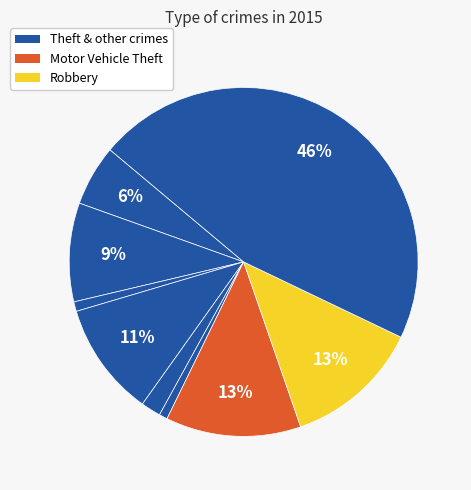

Rank the categories by value from lowest to highest.

Homicide, Arson, Criminal Sexual Assault, Aggravated Assault, Aggravated Battery, Burglary, Motor Vehicle Theft, Robbery, Theft